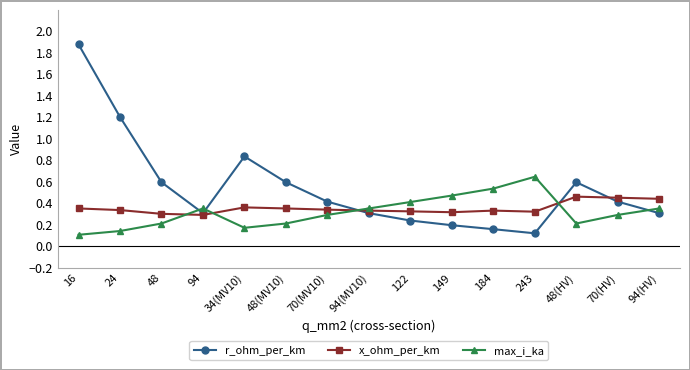

At how many categories does at least one series exceed 0?

15